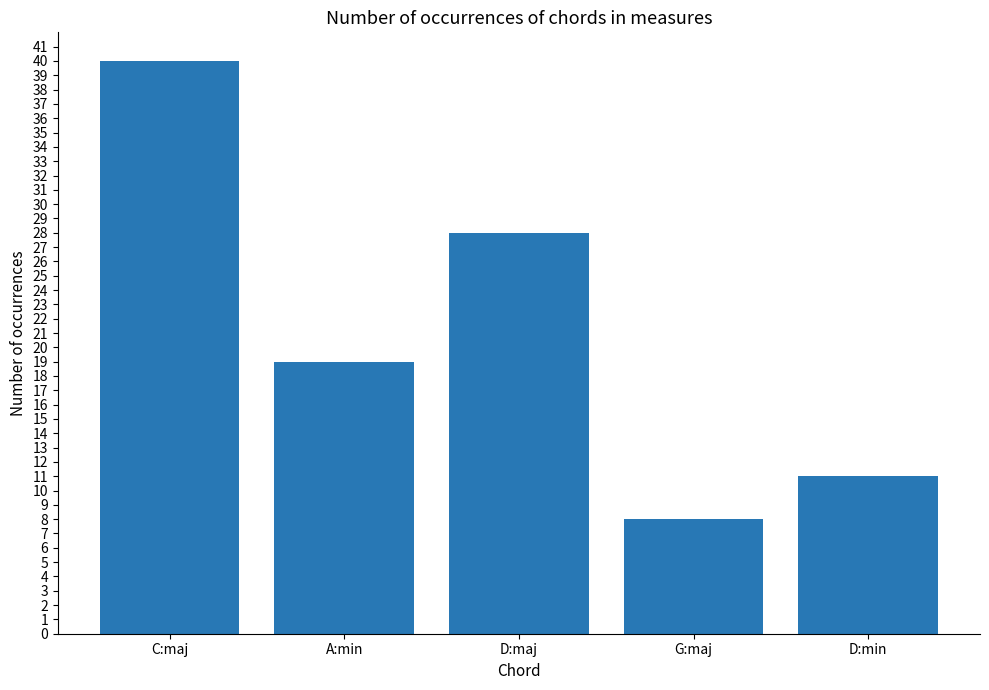

What is the smallest value displayed?

8